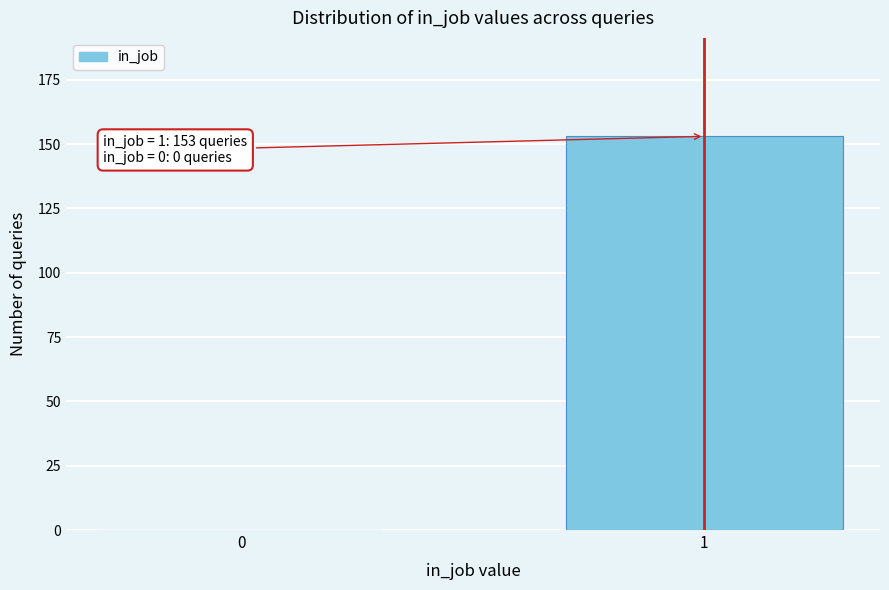

Reading right to left, what are all the values shown in this chart?

1=153	0=0